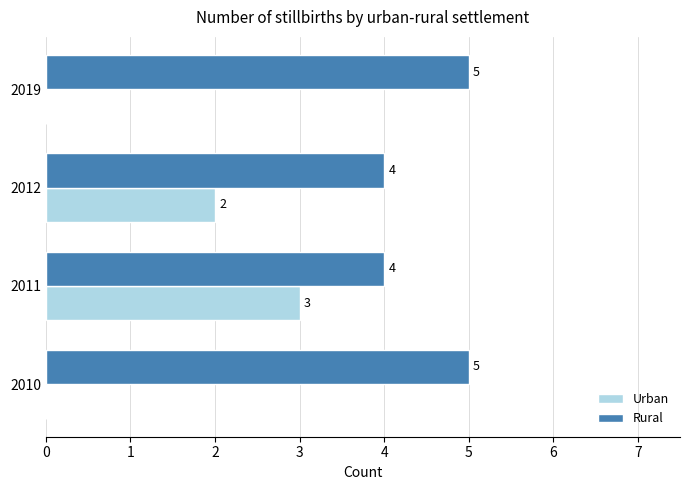

Is it true that Rural equals 4 at 2011?

True